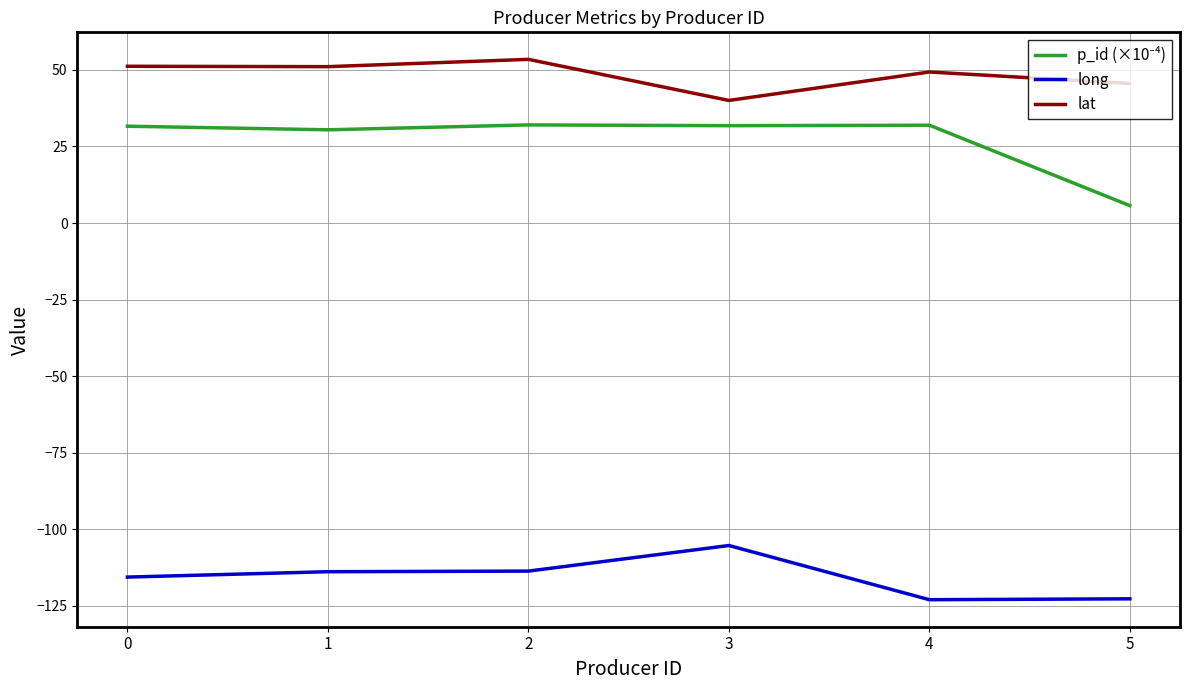

What is the difference between the highest and lowest values at 1?

164.9